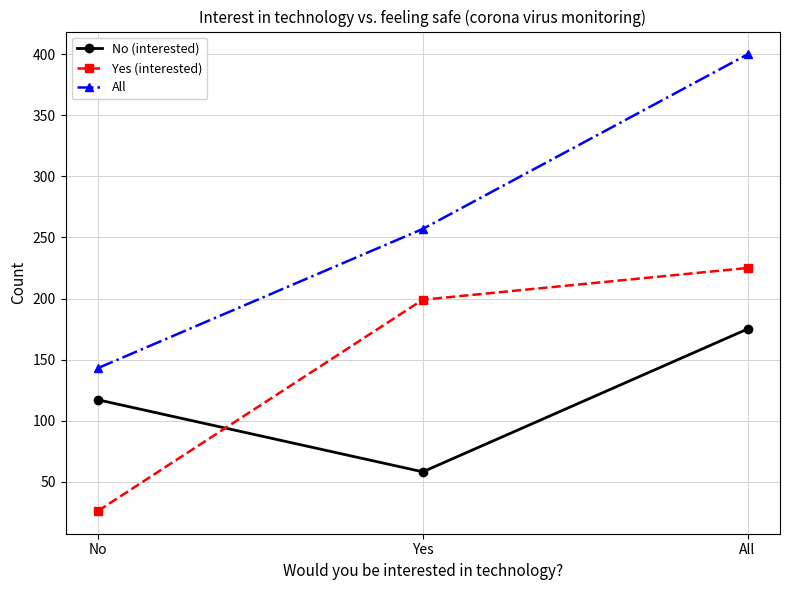

What position from the left is No?

1